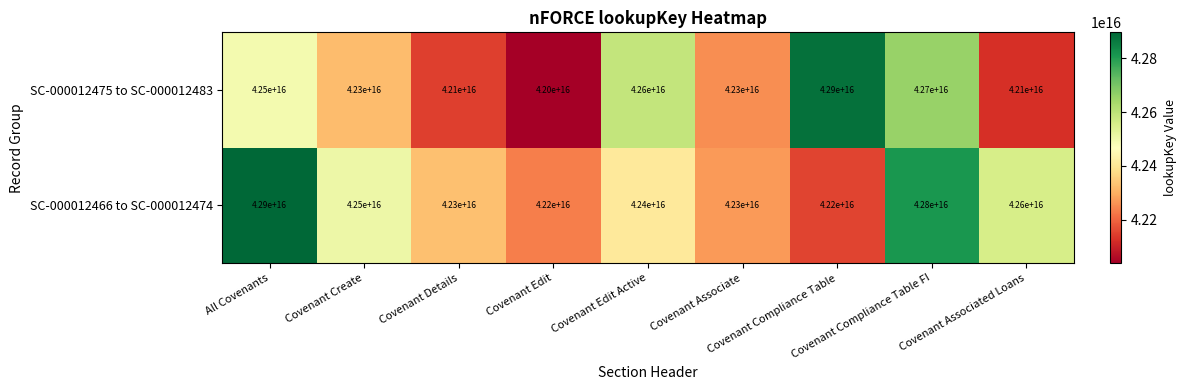

At how many categories does at least one series exceed 42410978523422496?

6